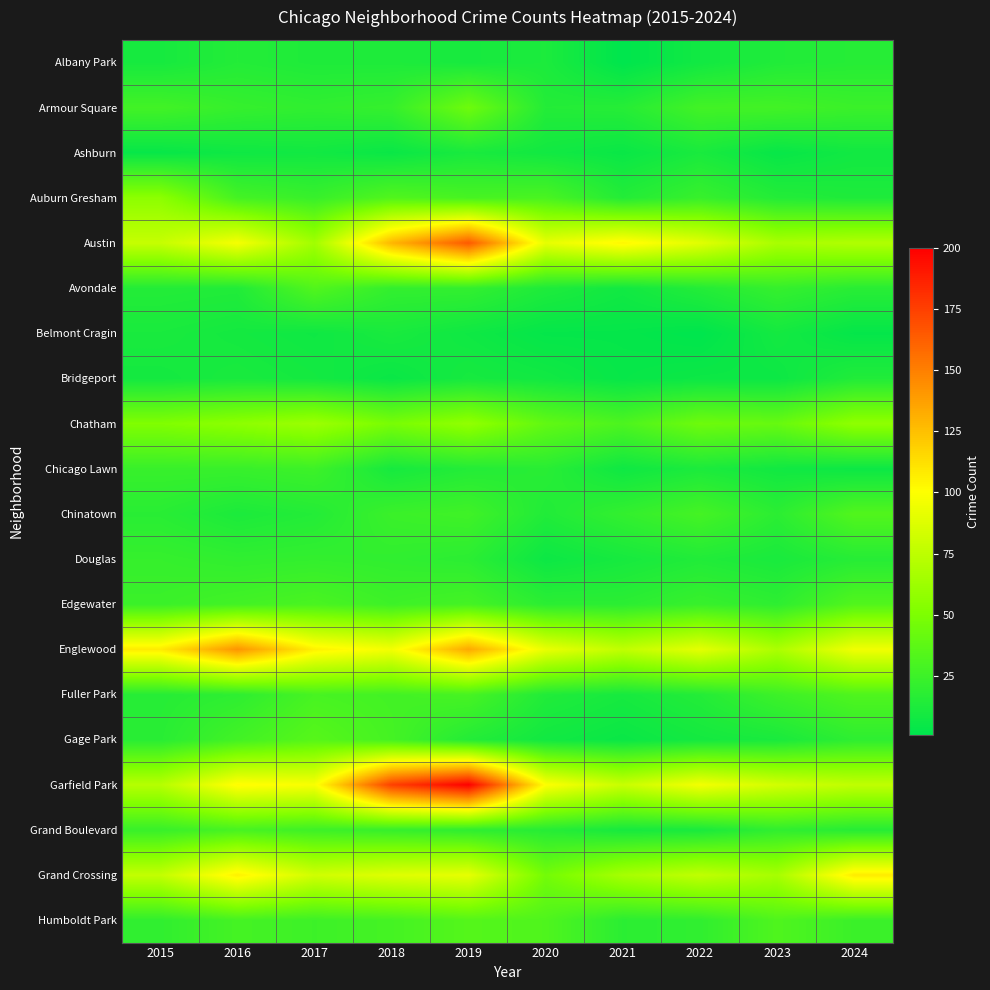

Rank the series at 2022 from highest to lowest value.

Garfield Park, Englewood, Austin, Grand Crossing, Chatham, Chinatown, Armour Square, Auburn Gresham, Edgewater, Humboldt Park, Avondale, Fuller Park, Douglas, Chicago Lawn, Ashburn, Grand Boulevard, Gage Park, Albany Park, Bridgeport, Belmont Cragin